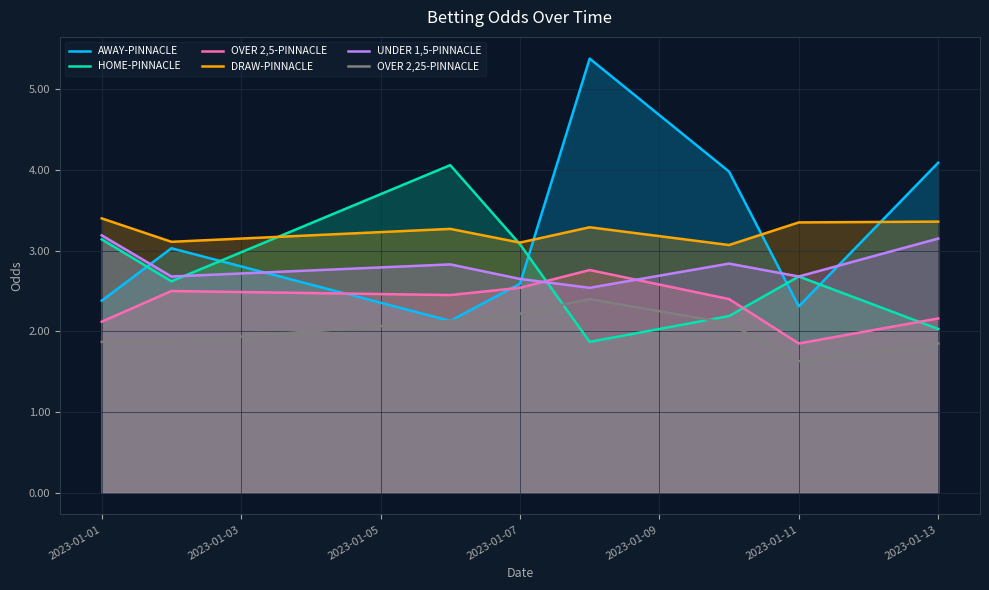

True or false: HOME-PINNACLE and AWAY-PINNACLE intersect in this chart.

True